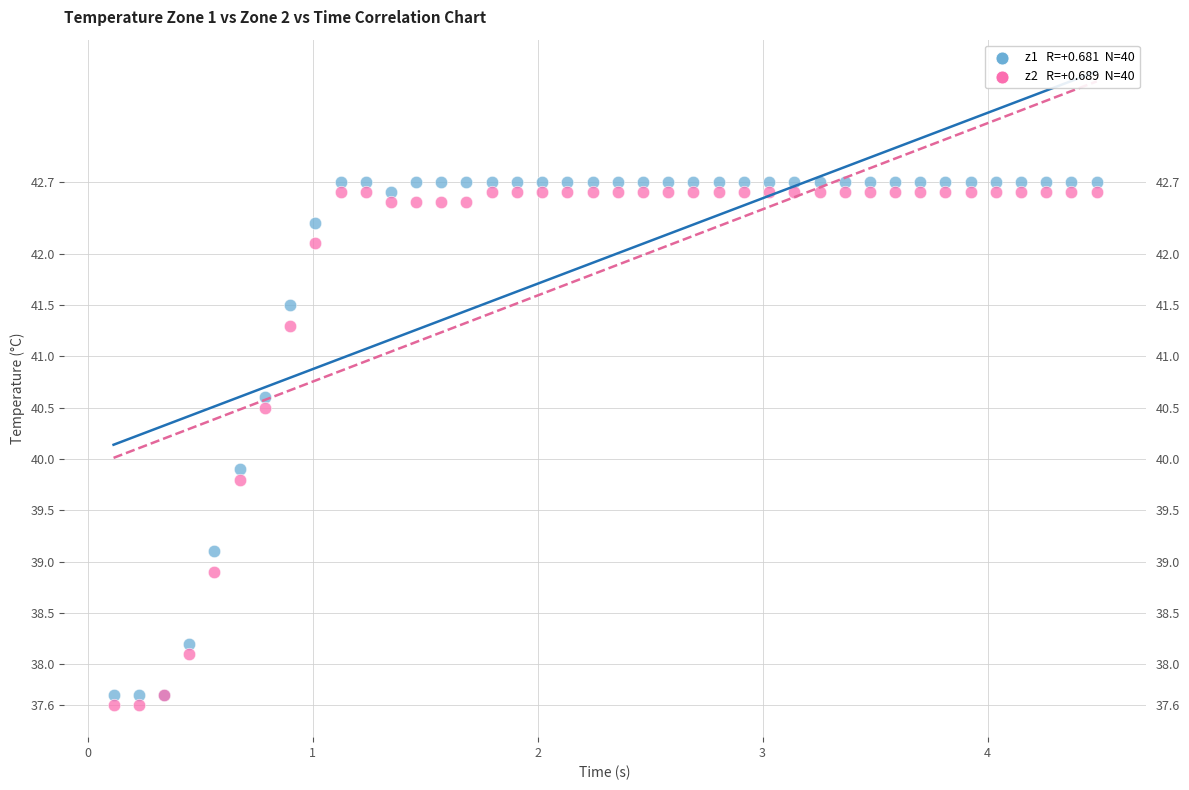

Across all series, what Y value is closest to 40?

39.9